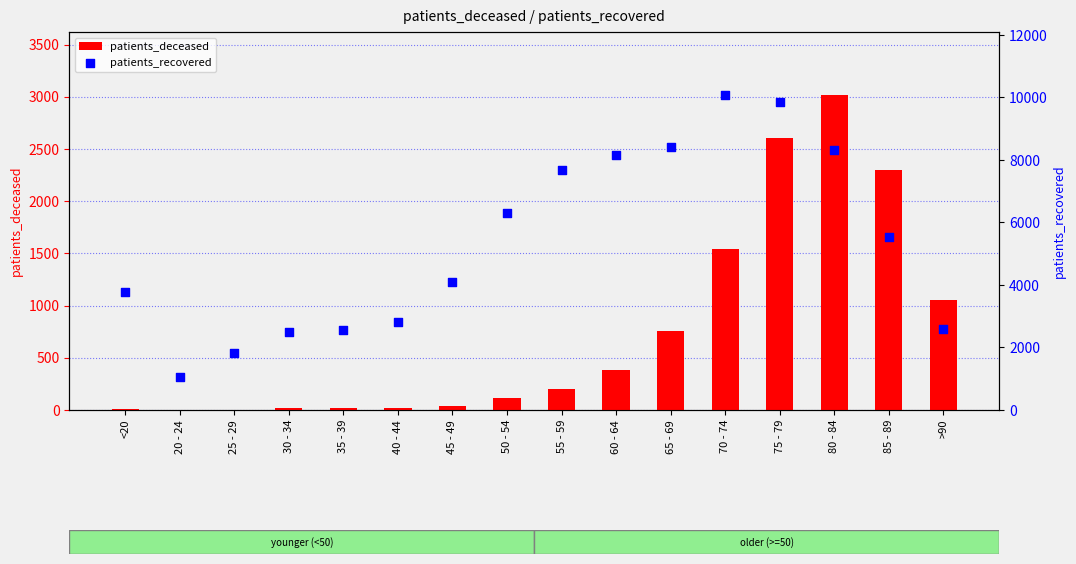

What are all the series names shown in the legend?

patients_deceased, patients_recovered